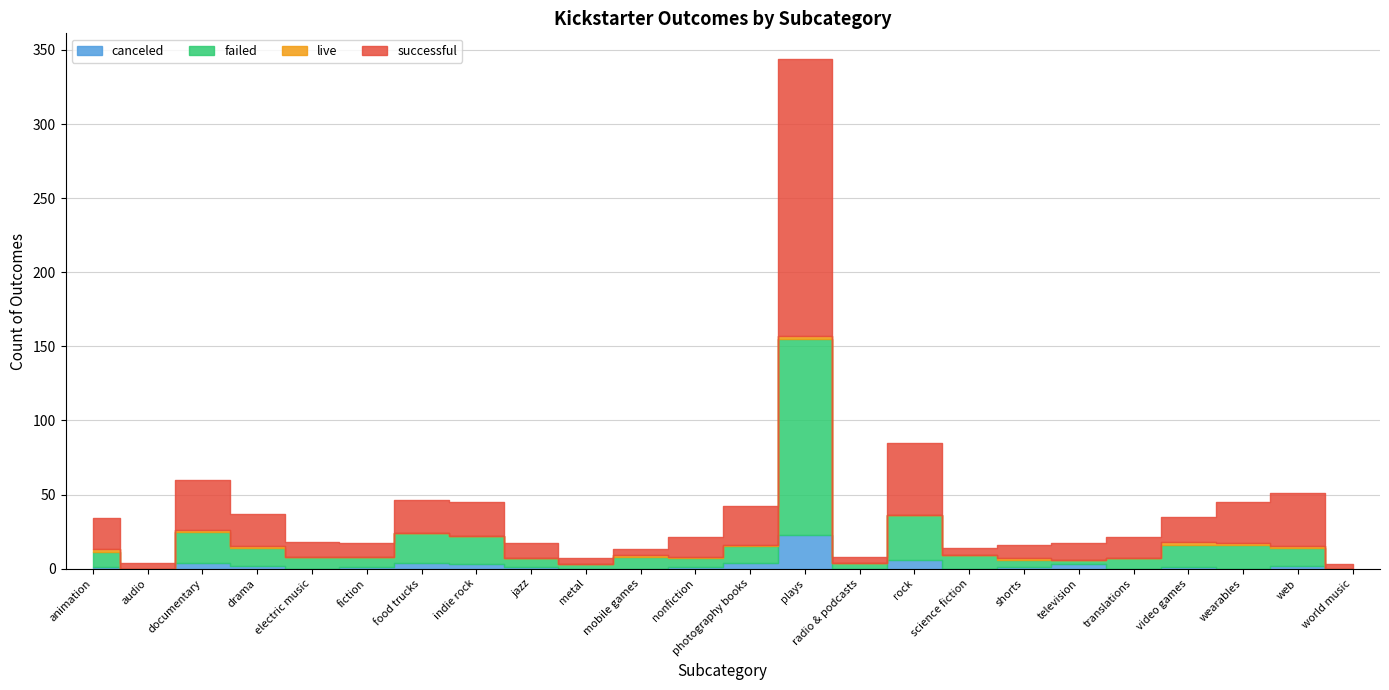

What is the sum of all failed values?

364